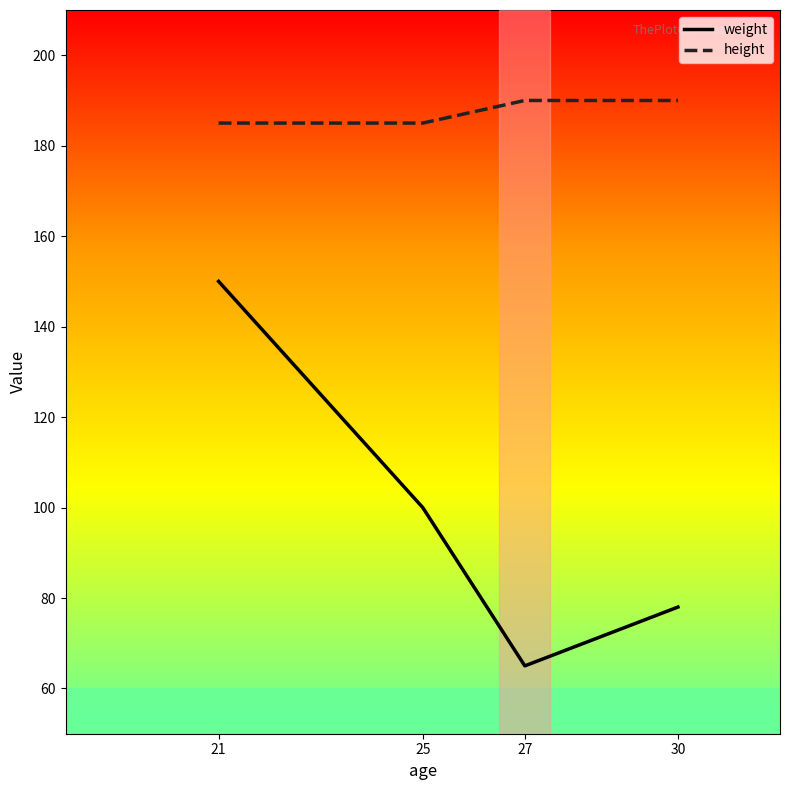

True or false: height has a value of 190 at 27.

True